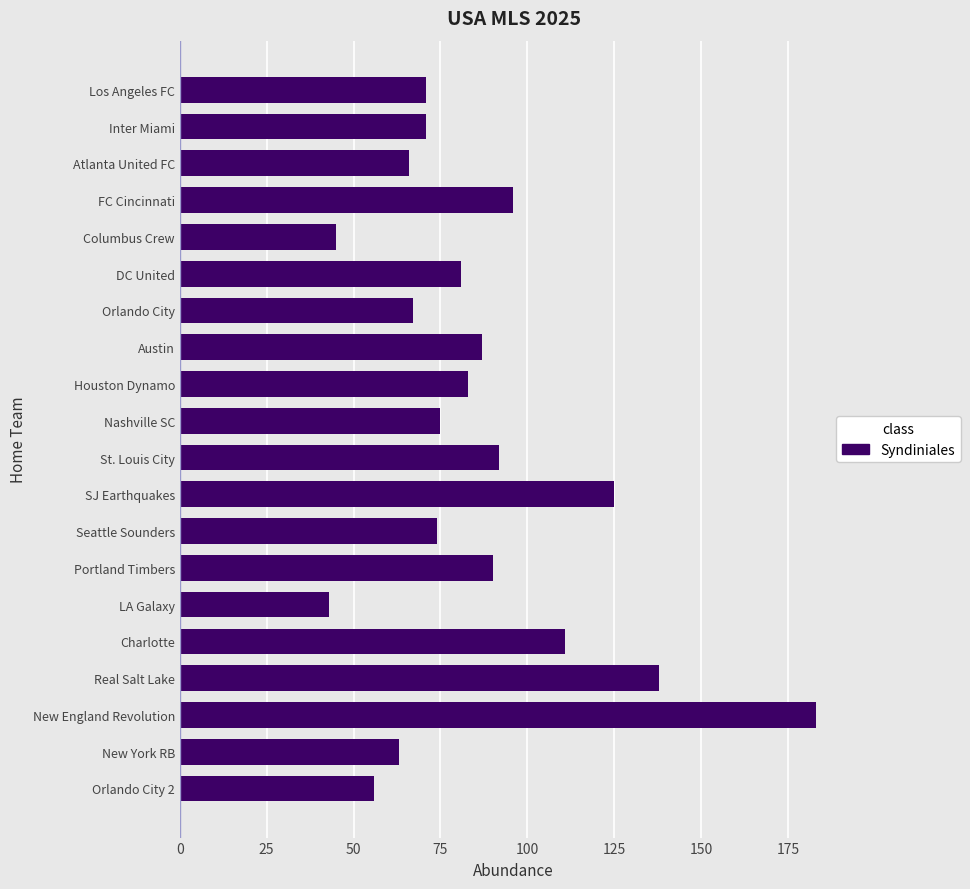

Reading top to bottom, extract all data points from this chart.

71	71	66	96	45	81	67	87	83	75	92	125	74	90	43	111	138	183	63	56